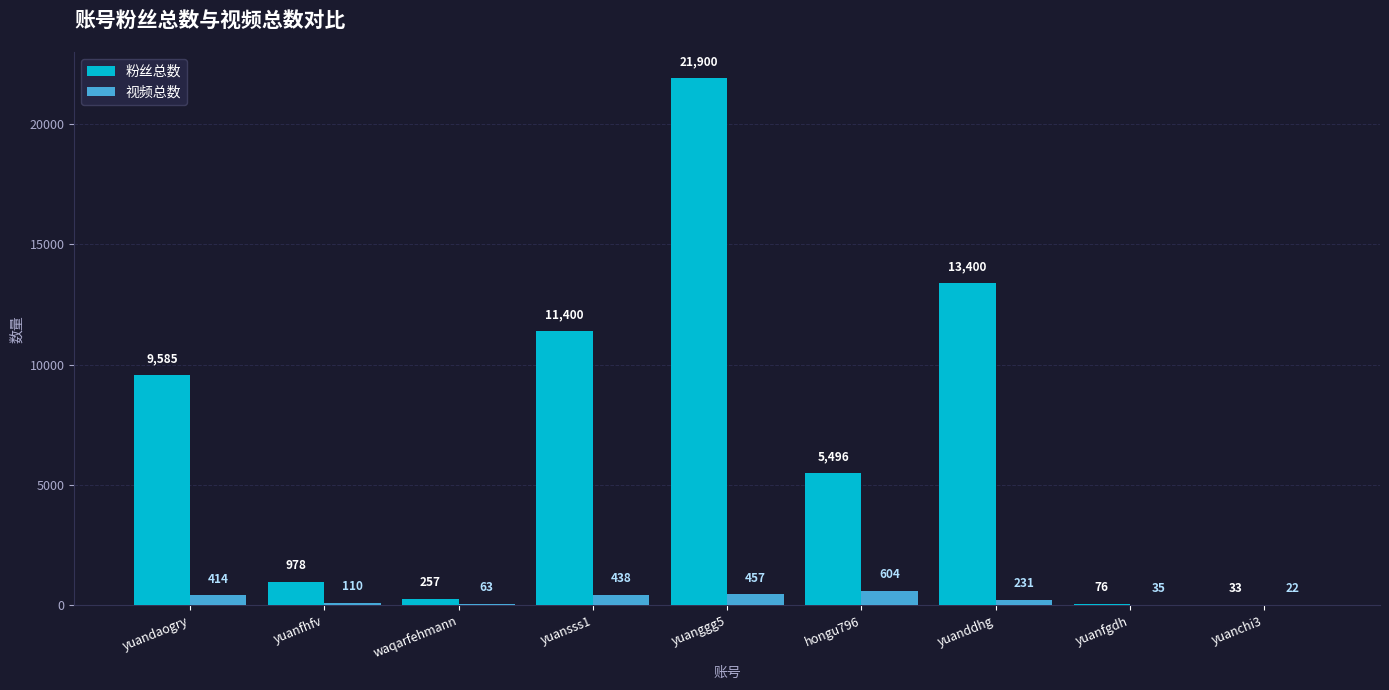

Is it true that 粉丝总数 equals 2969 at hongu796?

False